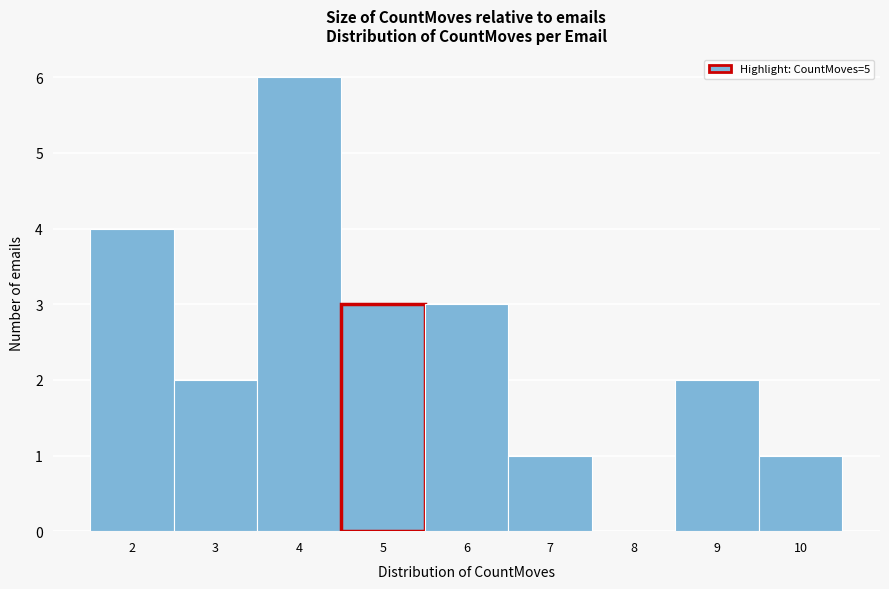

Reading left to right, list every bar in this chart as the range it spans on the x-axis followed by its height. The values are not printed on the chart, so give them approximately, as read against the axis.

1.5 to 2.5: 4
2.5 to 3.5: 2
3.5 to 4.5: 6
4.5 to 5.5: 3
5.5 to 6.5: 3
6.5 to 7.5: 1
7.5 to 8.5: 0
8.5 to 9.5: 2
9.5 to 10.5: 1